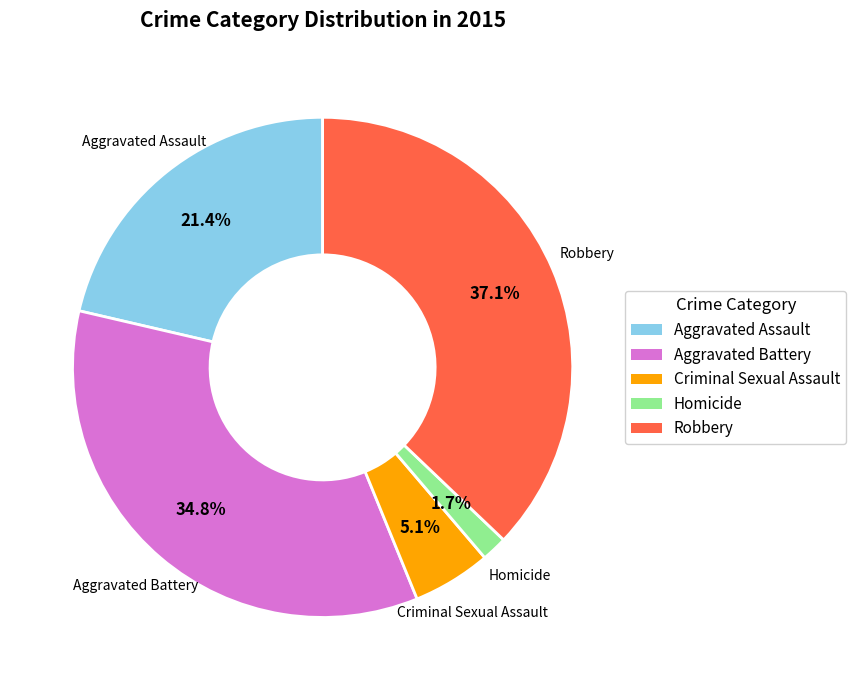

To the nearest percent, what is the difference between the Criminal Sexual Assault and Aggravated Assault slice percentages?

16%